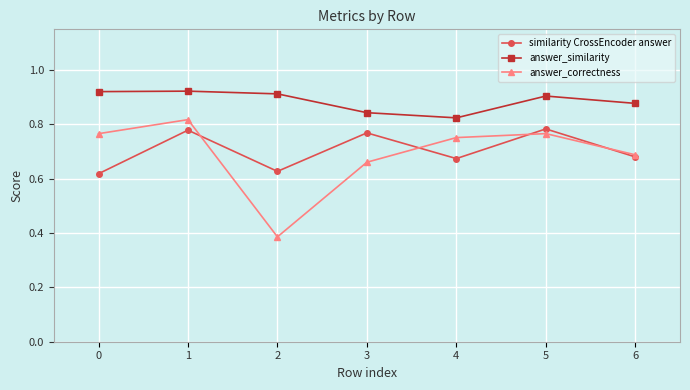

Which series has the largest range (max minus min)?

answer_correctness